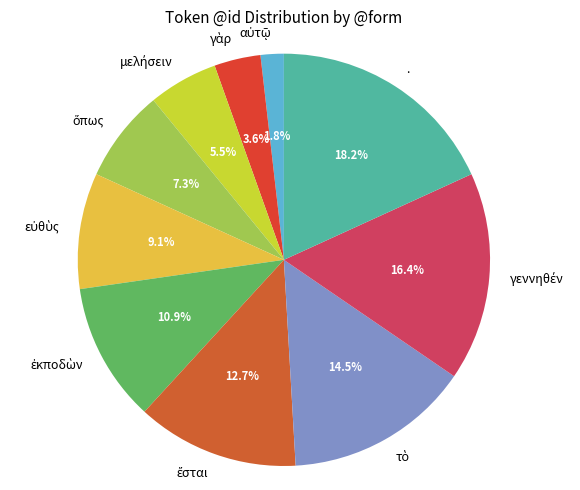

What is the largest slice in the pie chart?

.